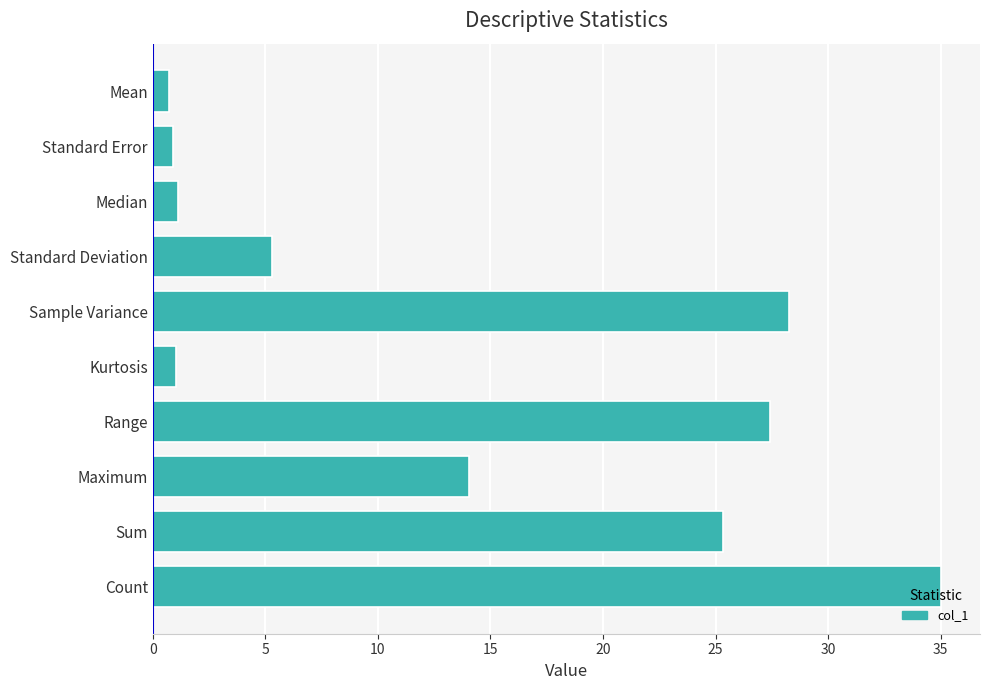

Approximately how many times larger is the value at Count compared to Sample Variance?

1.2